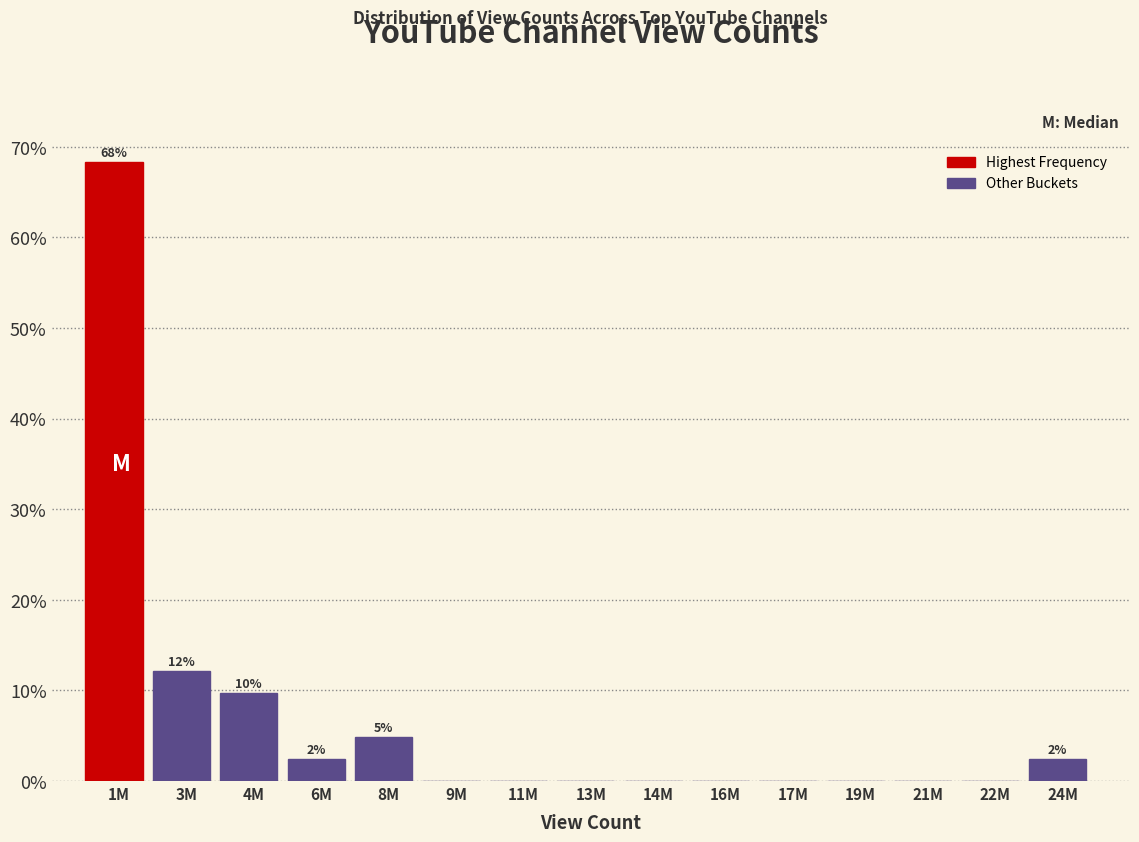

Reading left to right, transcribe all the data shown in this chart.

1M=68.3	3M=12.2	4M=9.8	6M=2.4	8M=4.9	9M=0.0	11M=0.0	13M=0.0	14M=0.0	16M=0.0	17M=0.0	19M=0.0	21M=0.0	22M=0.0	24M=2.4